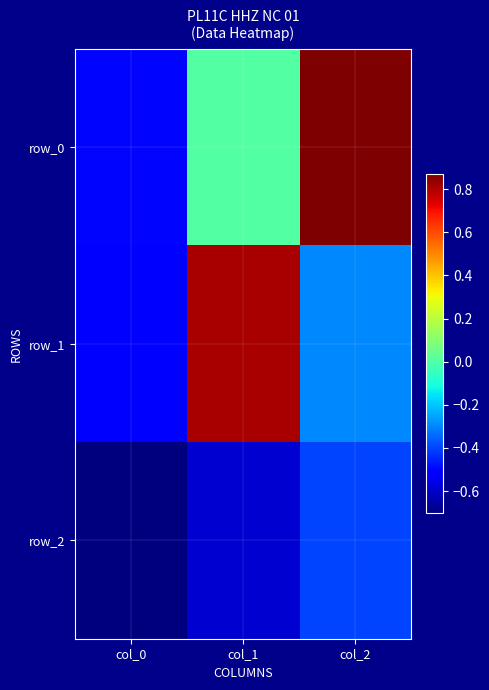

The value of row_2 at col_2 is -0.4. True or false?

True